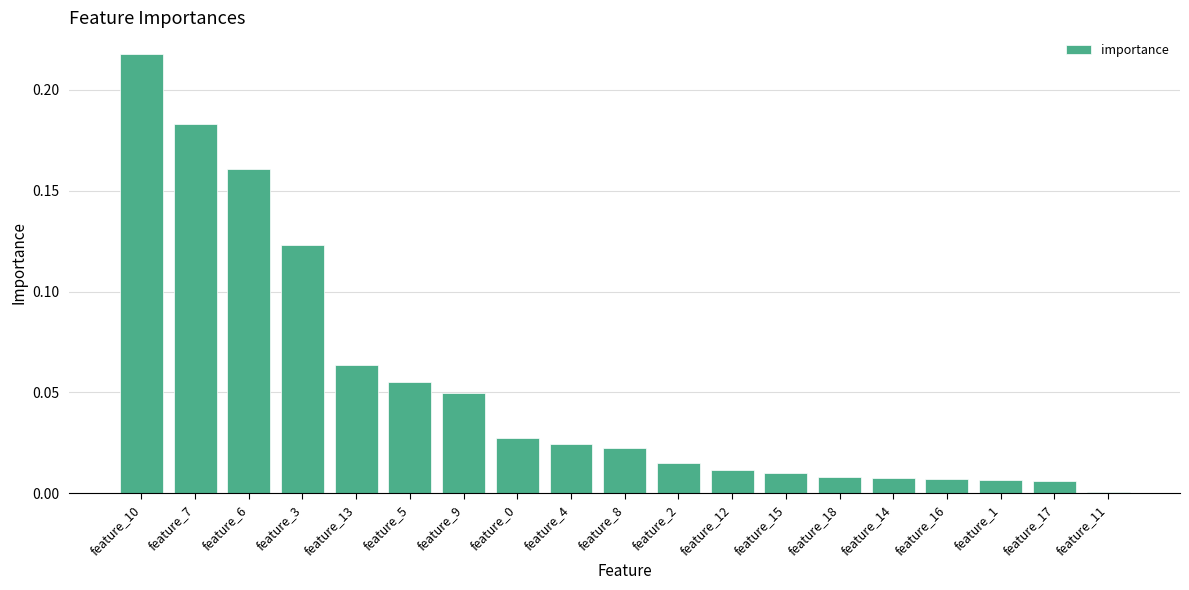

Are the bars grouped side by side (vs. stacked)?

No